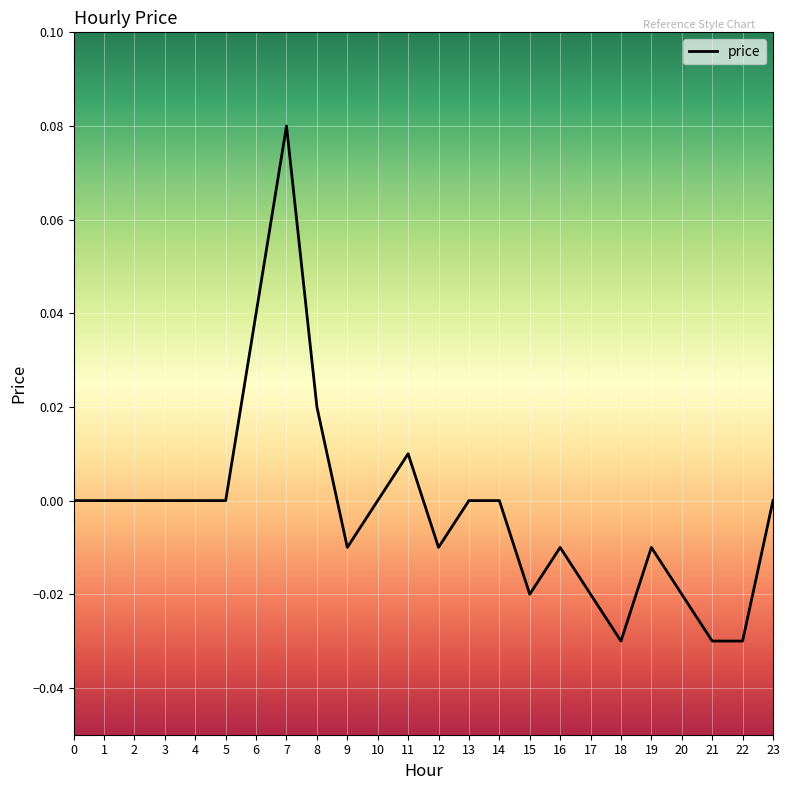

Which label corresponds to the largest value in the chart?

7